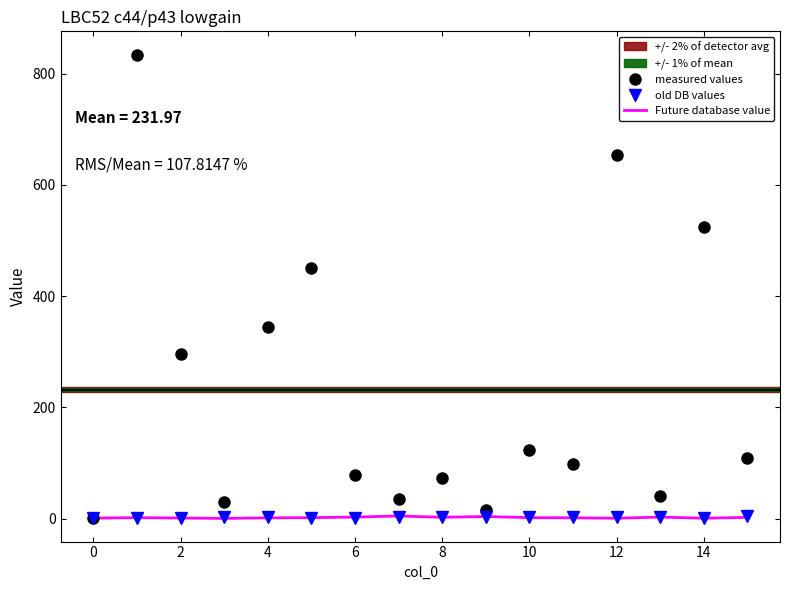

Which series has the widest spread of values?

measured values